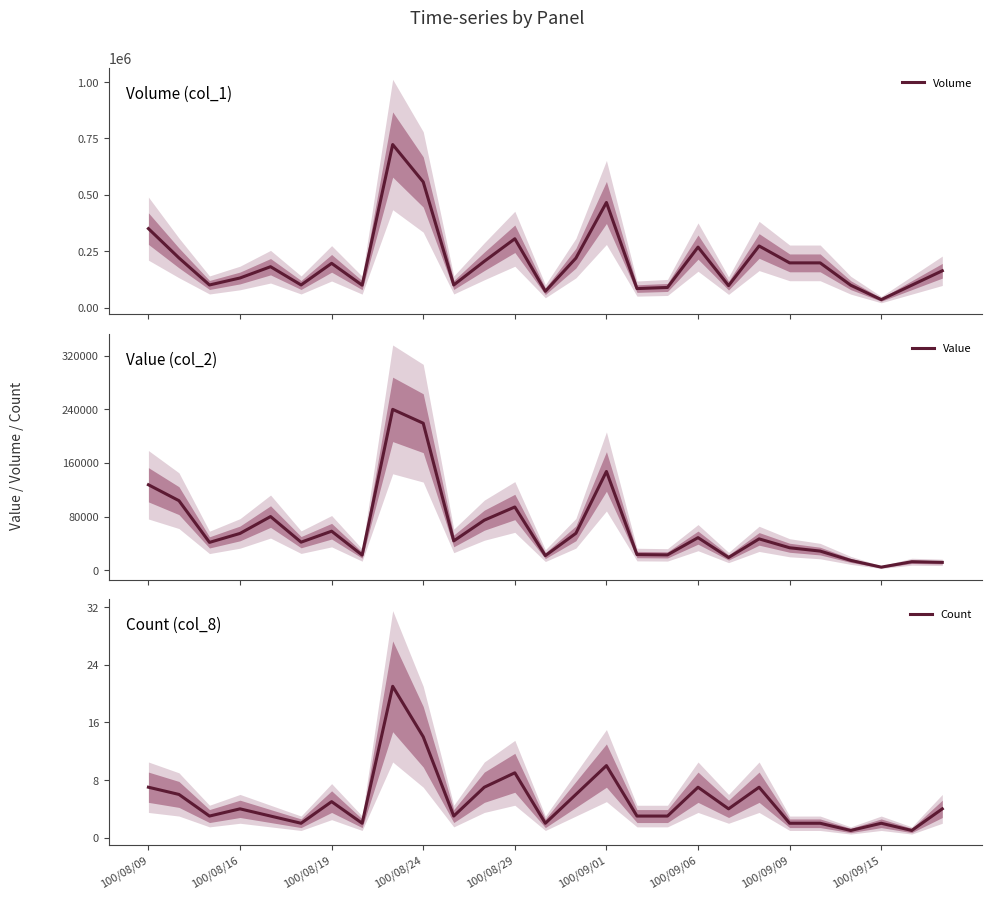

List the series in order of their peak value, lowest first.

Count, Value, Volume